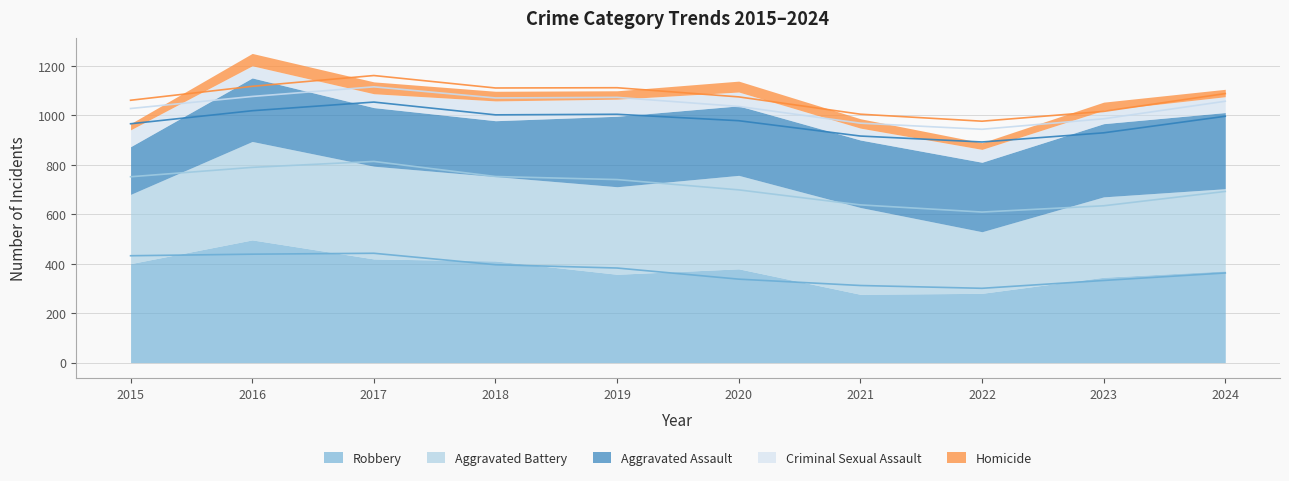

True or false: Homicide has a value of 33 at 2023.

True